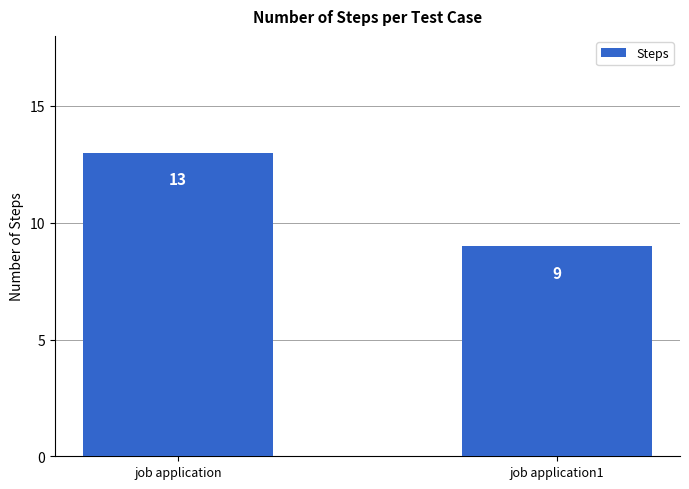

How many data points are less than 13?

1